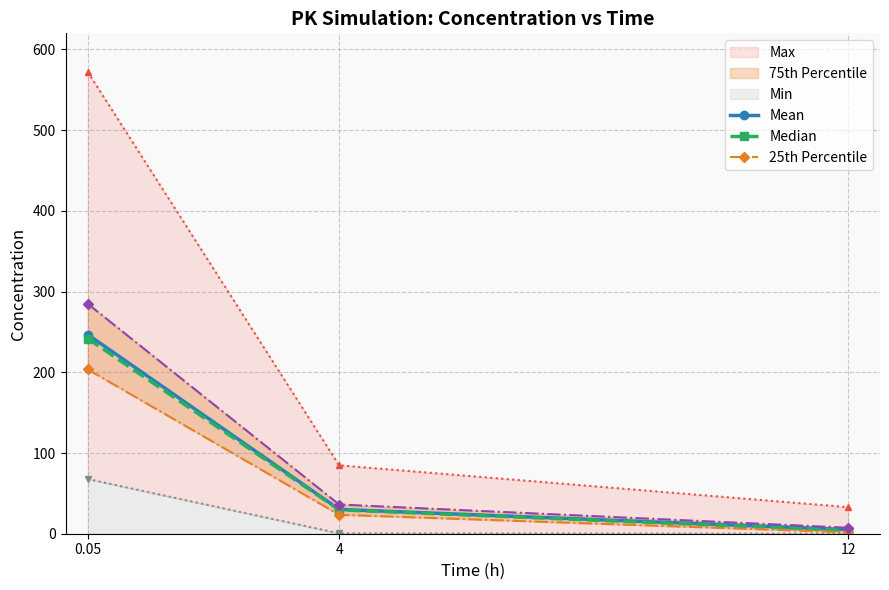

The value of Median at 0.05 is 241.8. True or false?

True